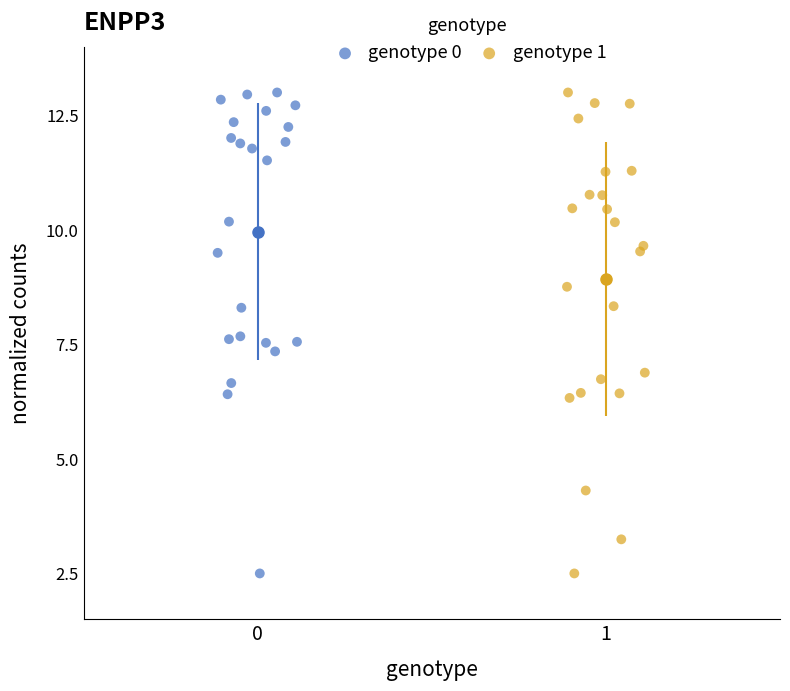

What are all the series names shown in the legend?

genotype 0, genotype 1